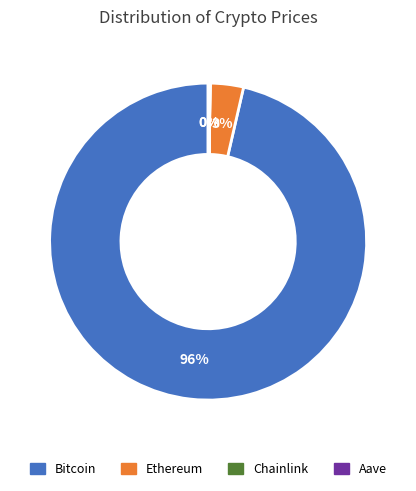

Is Ethereum the majority of the pie?

No